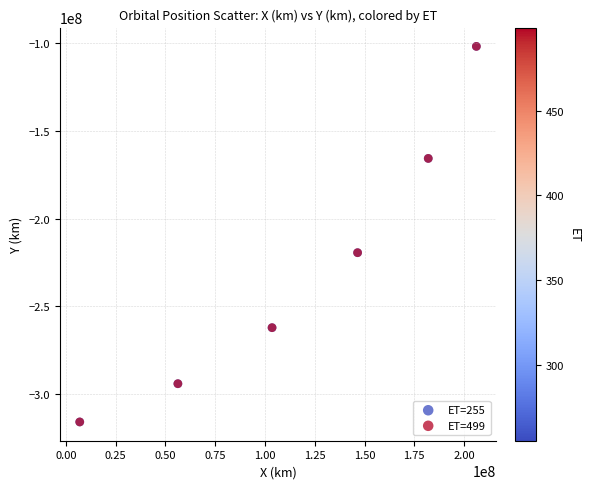

Which series has the widest spread of Y values?

ET=499